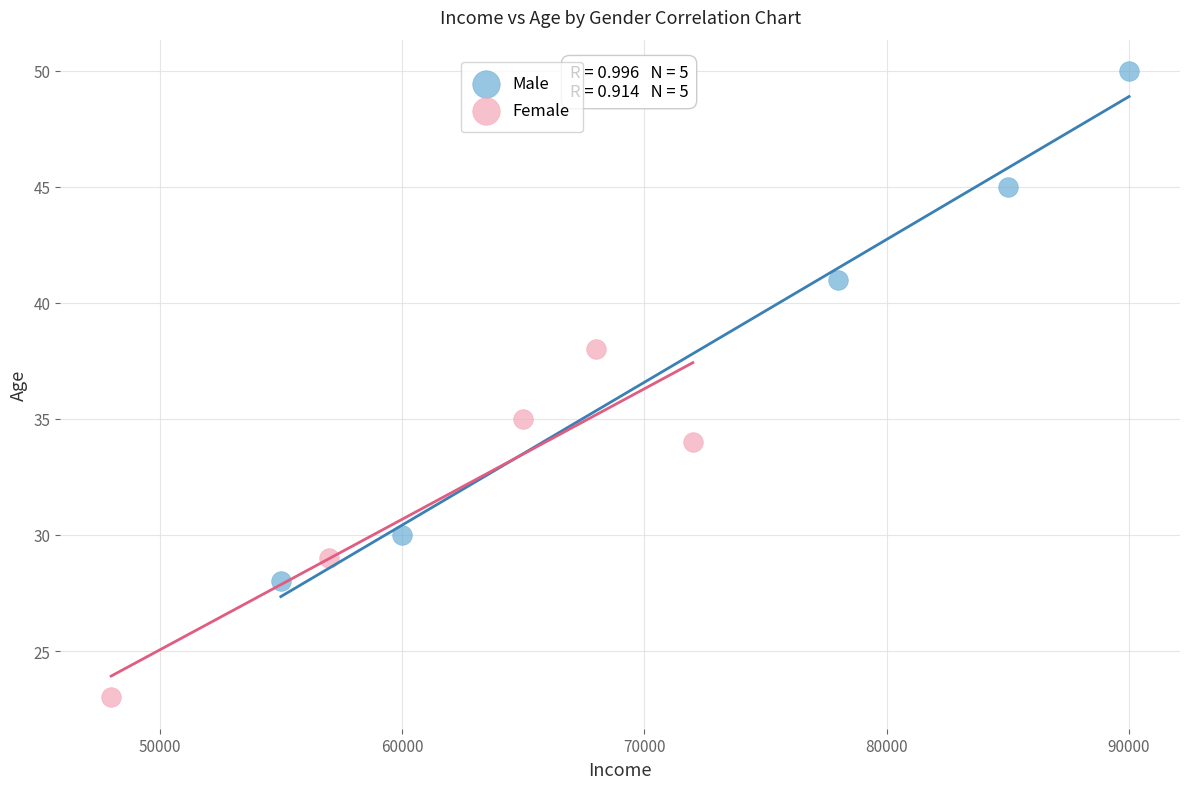

Which series has the largest Y range (max minus min)?

Male